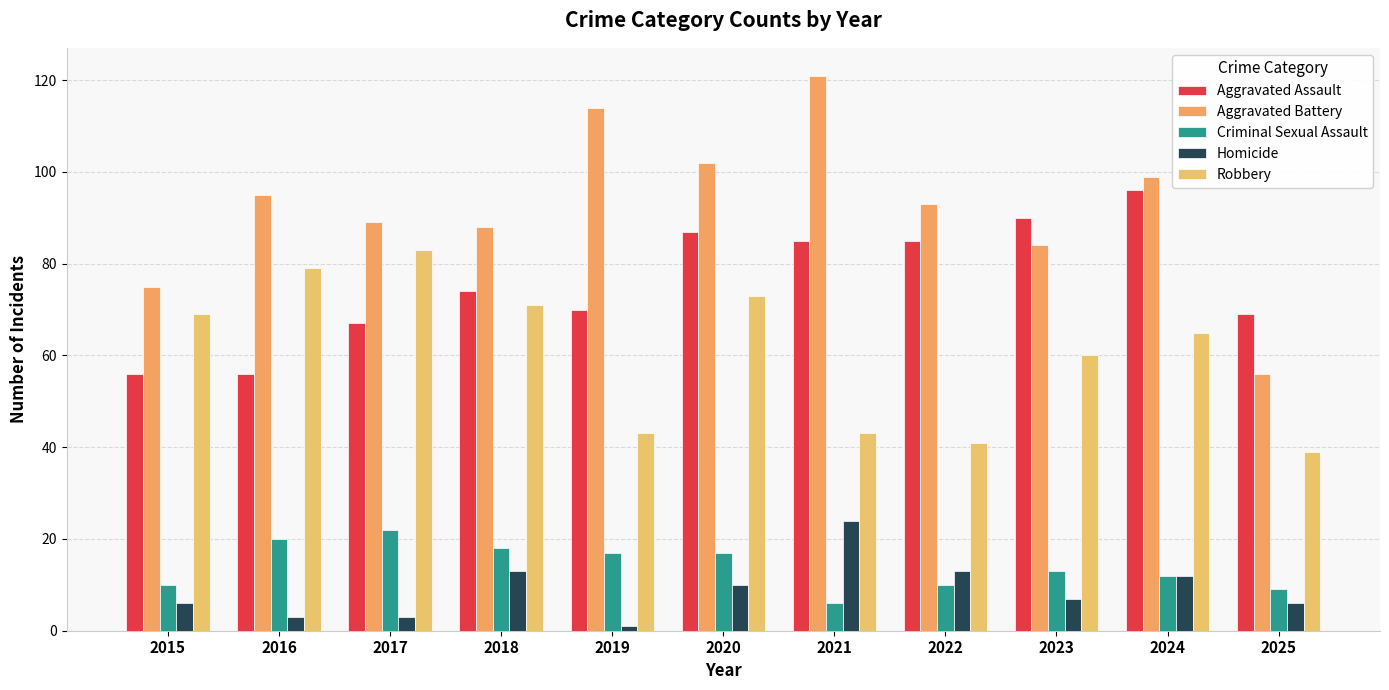

Rank the categories by Aggravated Battery value from lowest to highest.

2025, 2015, 2023, 2018, 2017, 2022, 2016, 2024, 2020, 2019, 2021